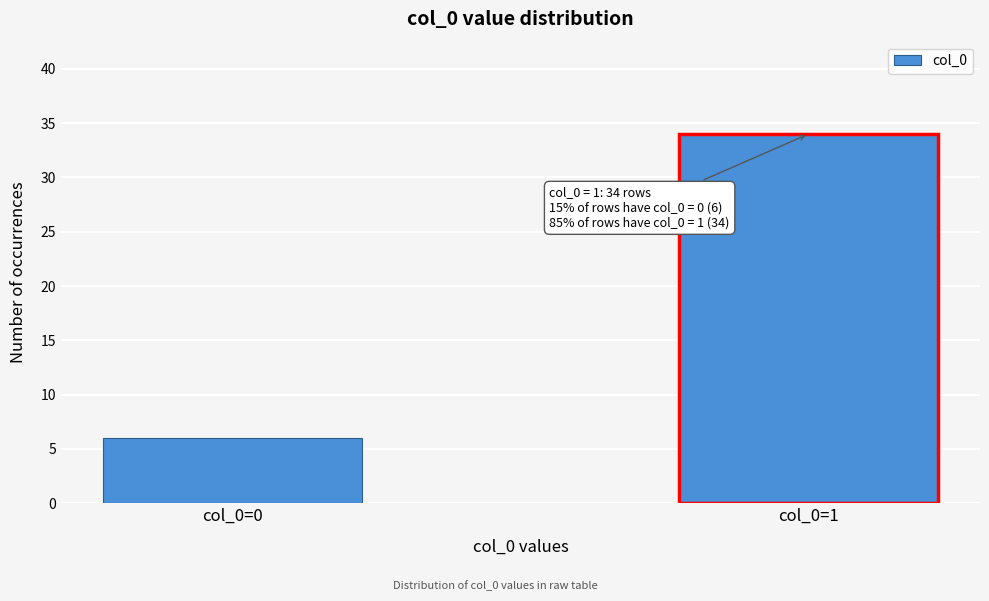

Reading left to right, transcribe all the data shown in this chart.

6	34